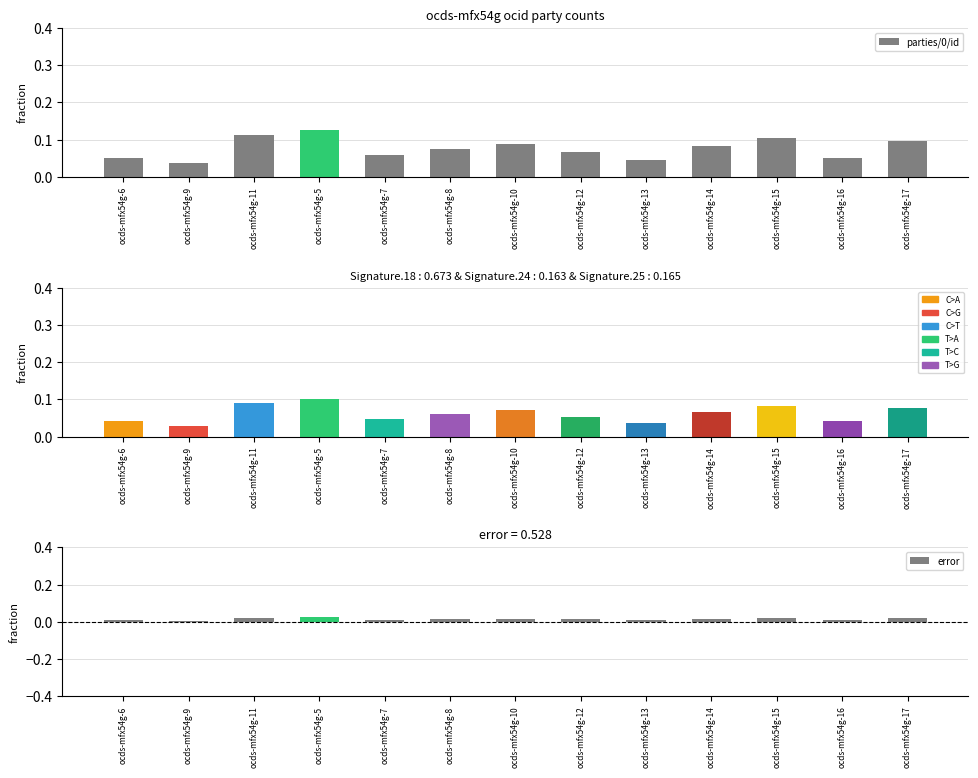

Rank the categories by error value from lowest to highest.

ocds-mfx54g-9, ocds-mfx54g-13, ocds-mfx54g-6, ocds-mfx54g-16, ocds-mfx54g-7, ocds-mfx54g-12, ocds-mfx54g-8, ocds-mfx54g-14, ocds-mfx54g-10, ocds-mfx54g-17, ocds-mfx54g-15, ocds-mfx54g-11, ocds-mfx54g-5